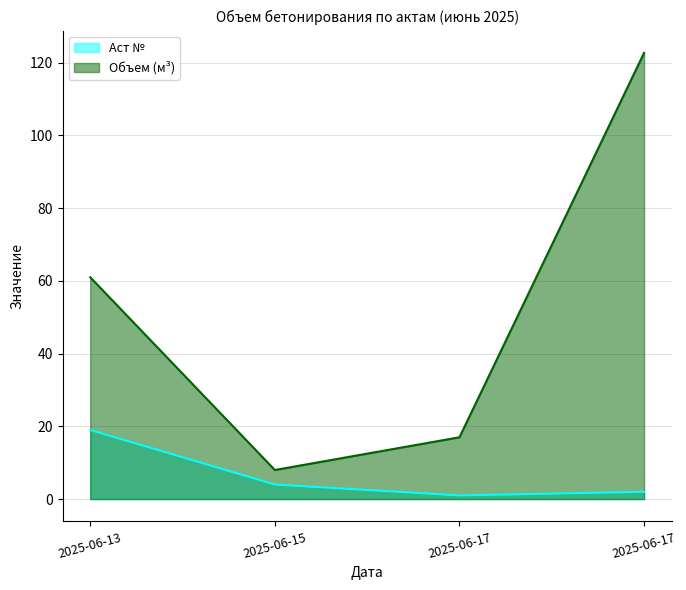

Does the chart have visible grid lines?

Yes